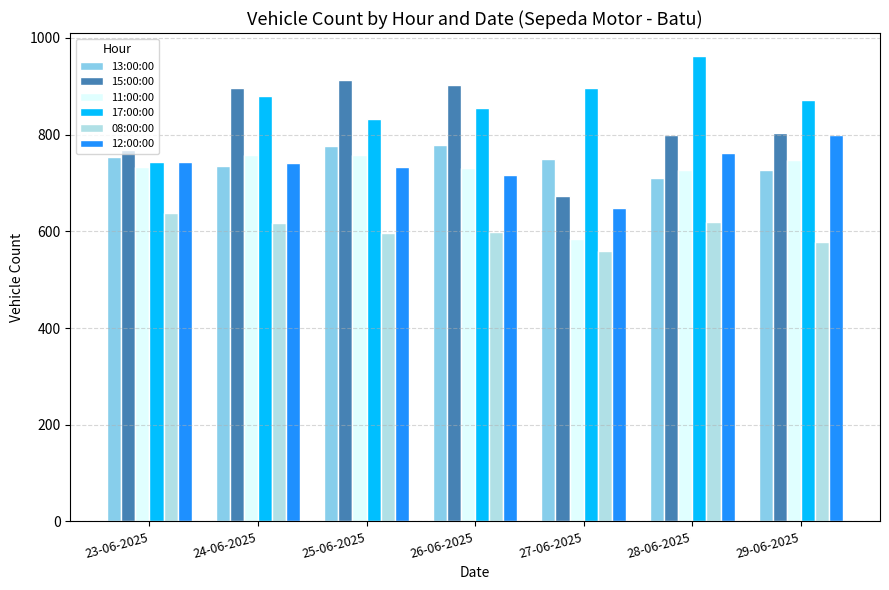

What is the spread (max minus min) of values at 26-06-2025?

304